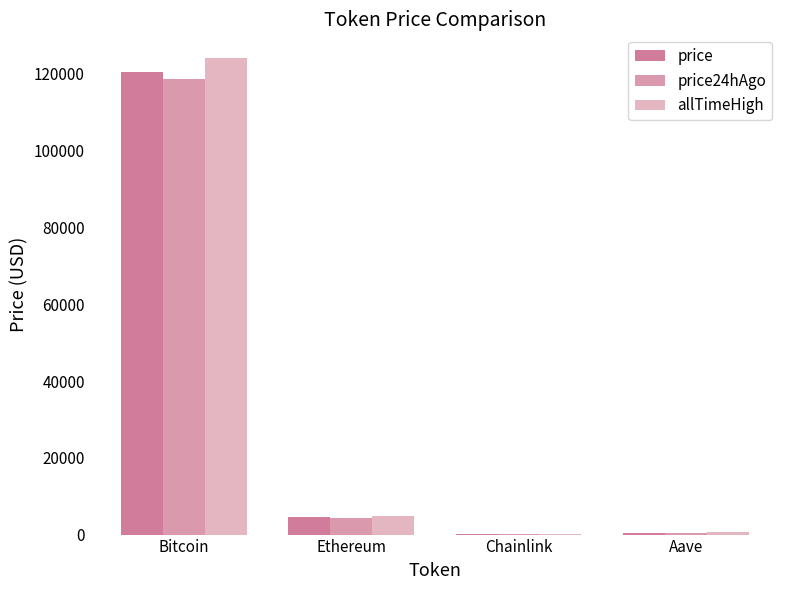

The price series shows 50097.1 at Bitcoin. True or false?

False